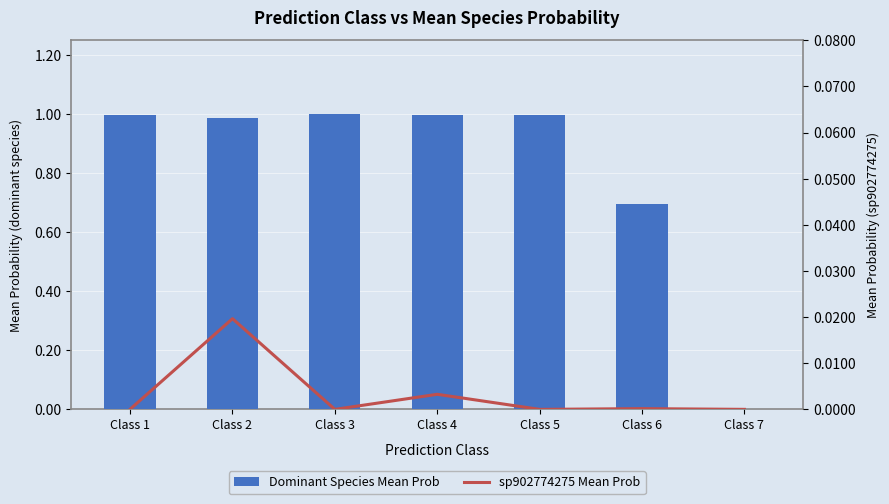

List the labels in order of sp902774275 Mean Prob value, smallest first.

Class 3, Class 5, Class 7, Class 1, Class 6, Class 4, Class 2